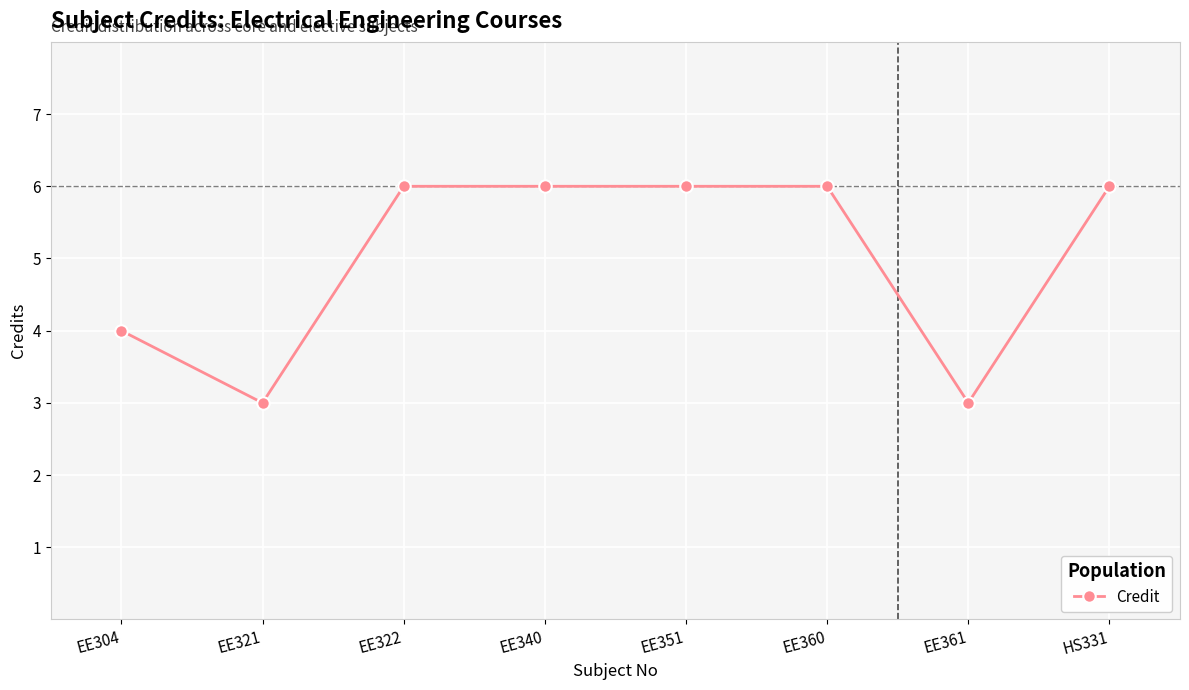

What is the sum of all values?

40